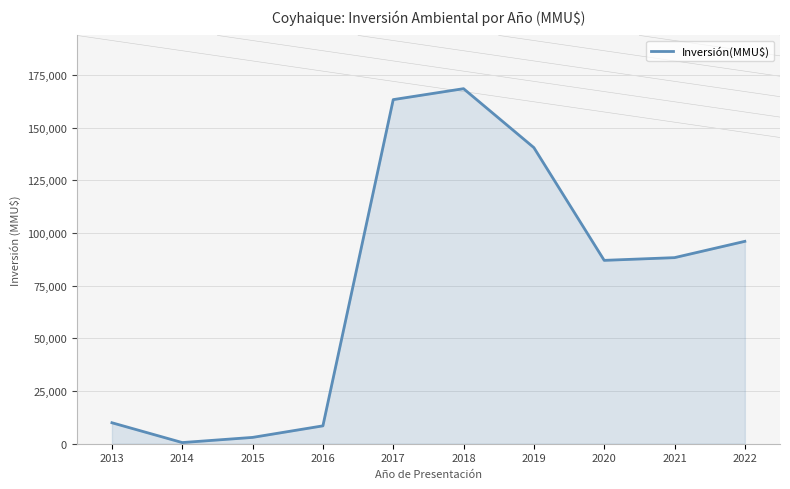

Where is the first local maximum?

2018